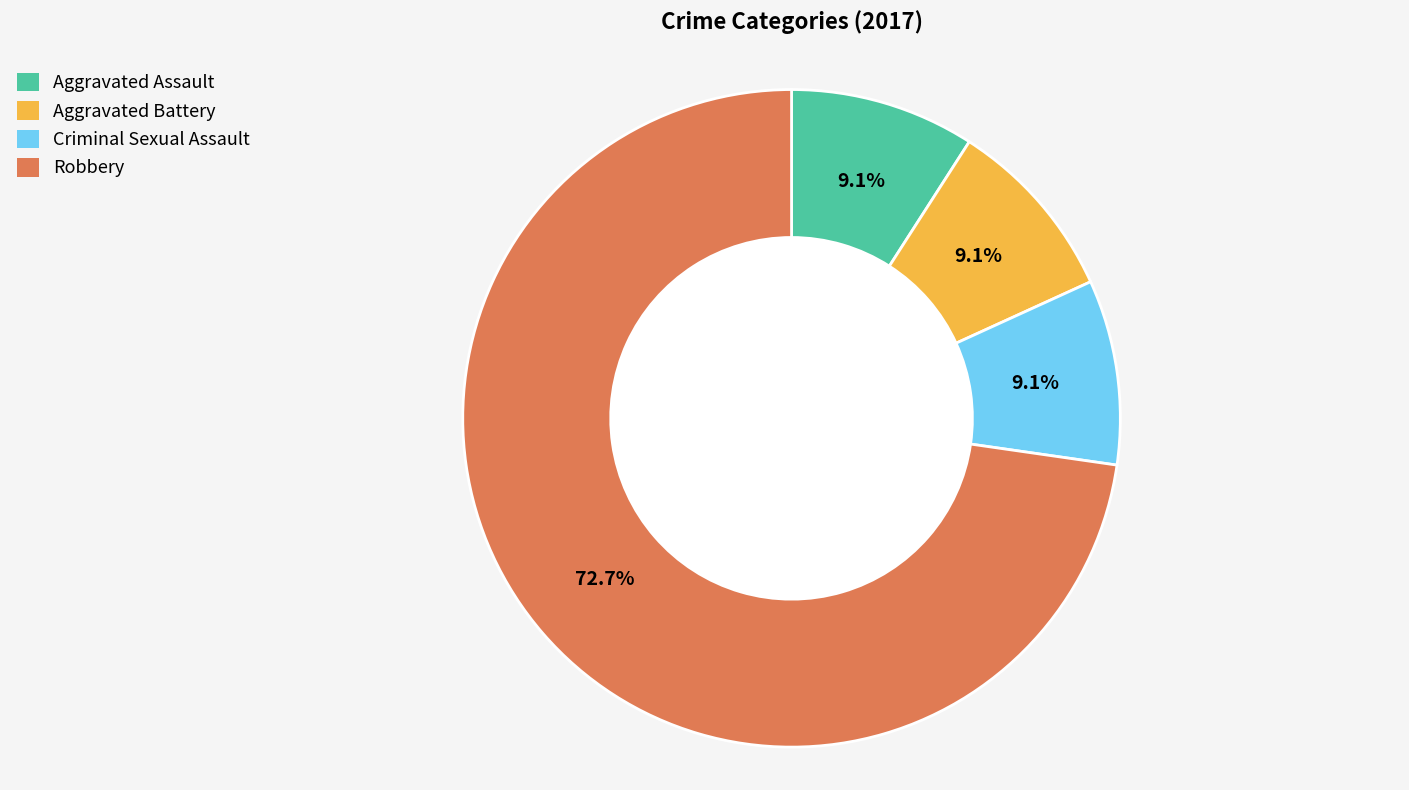

Combined, do Robbery and Aggravated Battery account for over 50%?

Yes